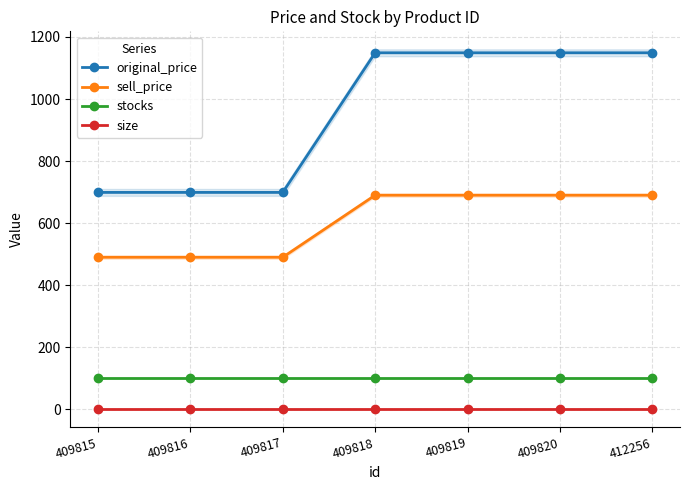

Between 409820 and 409816, which is larger?

409820